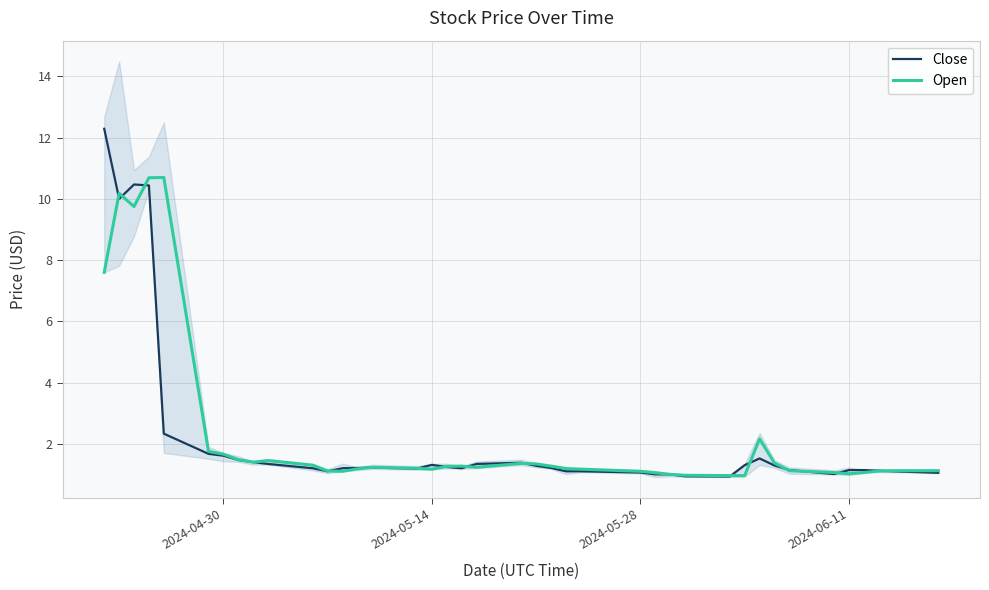

What is the lowest value of the Open series?

1.0